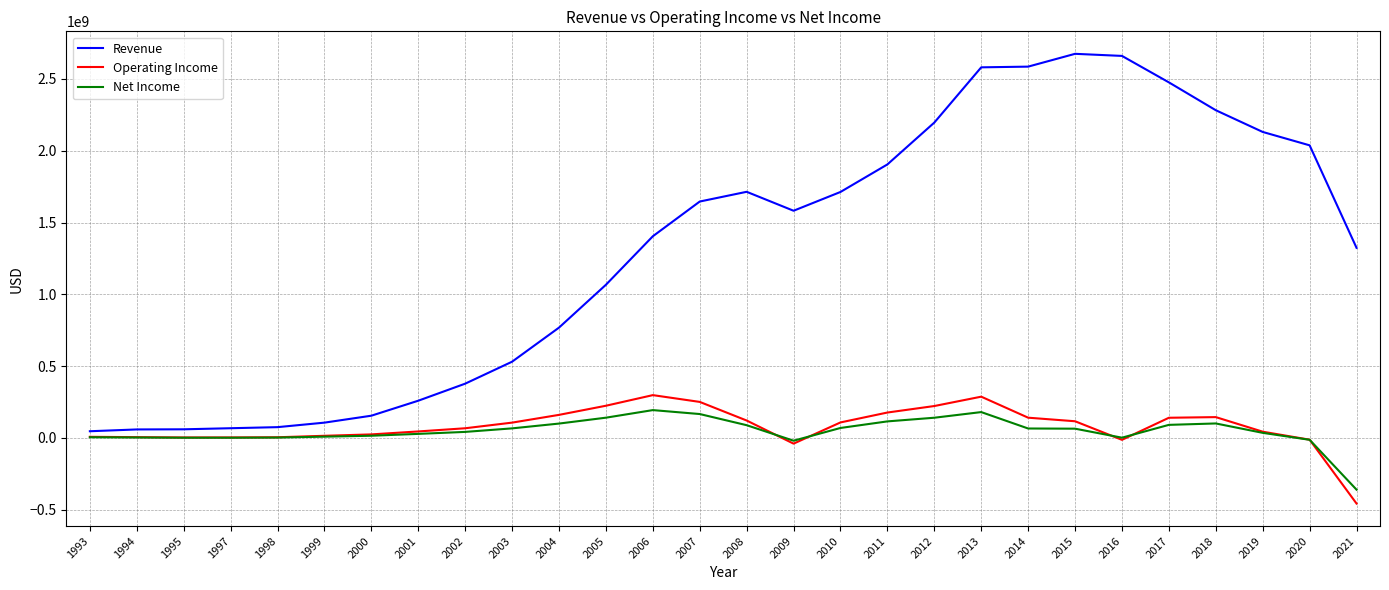

What is the difference between the Revenue values at 2008 and 2015?

960911000